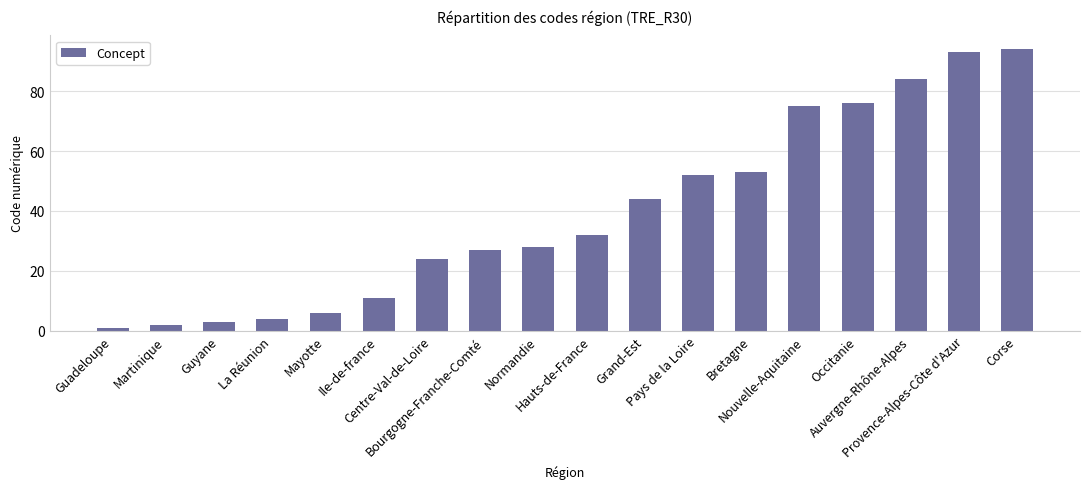

Rank the categories by value from highest to lowest.

Corse, Provence-Alpes-Côte d'Azur, Auvergne-Rhône-Alpes, Occitanie, Nouvelle-Aquitaine, Bretagne, Pays de la Loire, Grand-Est, Hauts-de-France, Normandie, Bourgogne-Franche-Comté, Centre-Val-de-Loire, Ile-de-france, Mayotte, La Réunion, Guyane, Martinique, Guadeloupe